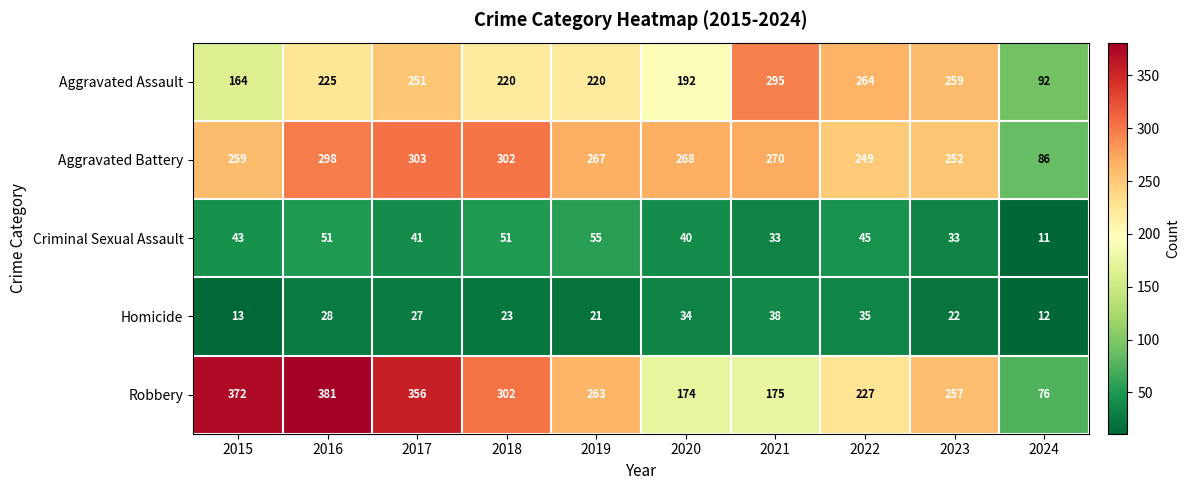

At how many categories does at least one series exceed 44?

10